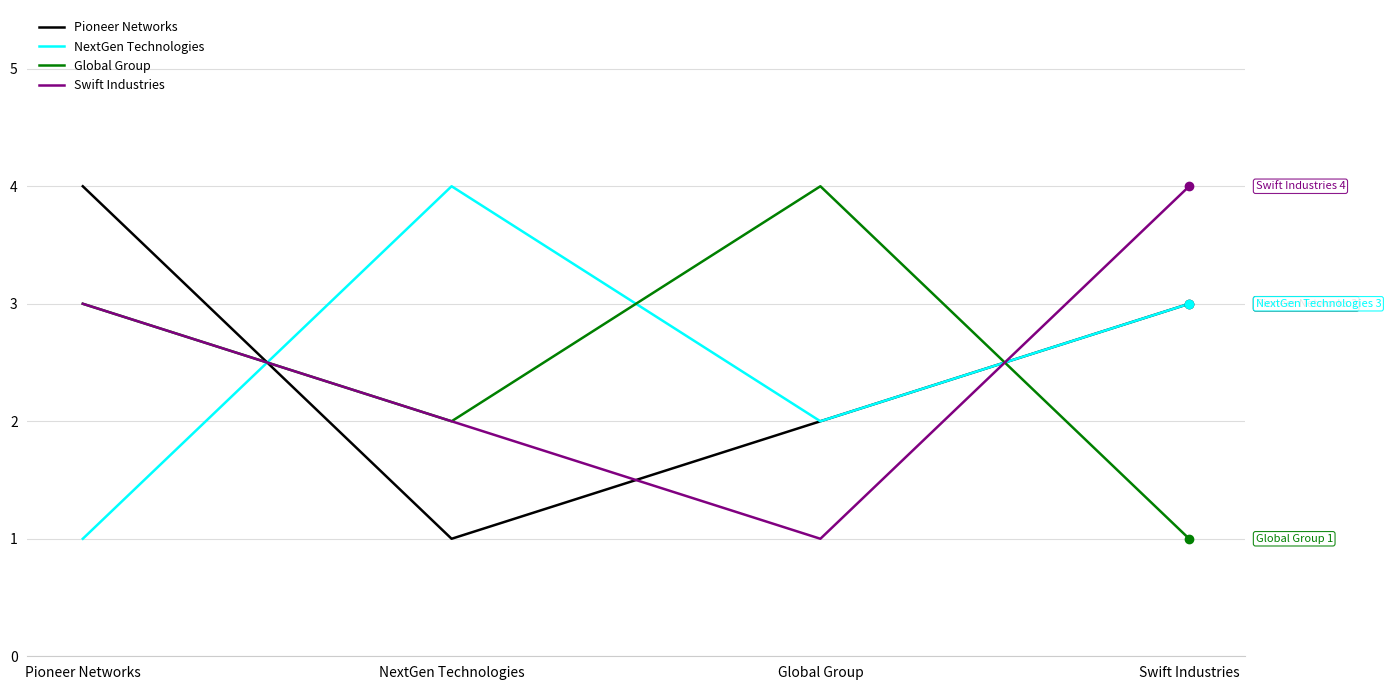

How many data points does each series have?

4